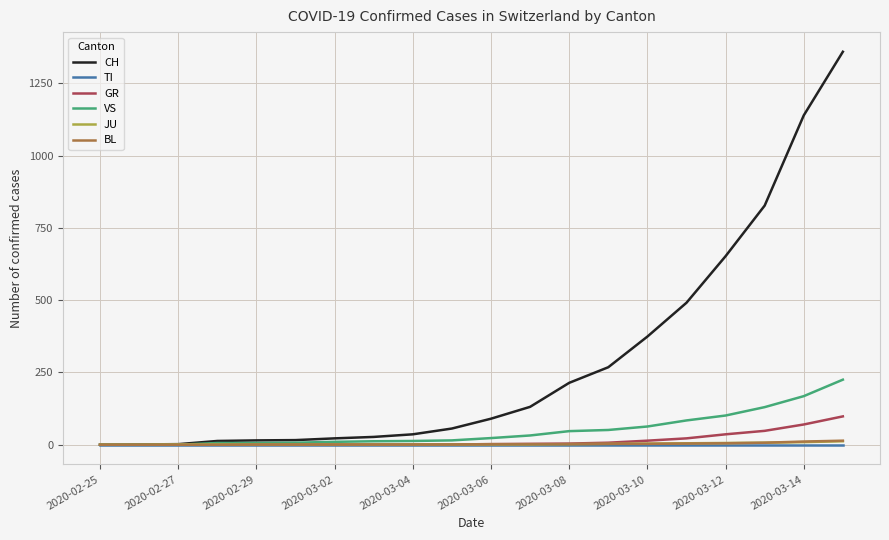

What is the maximum value shown in the chart?

1359